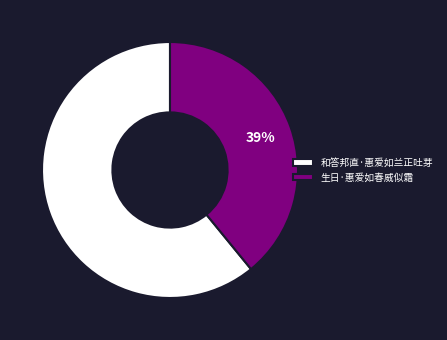

True or false: 生日·惠爱如春威似霜 accounts for 52% of the total.

False